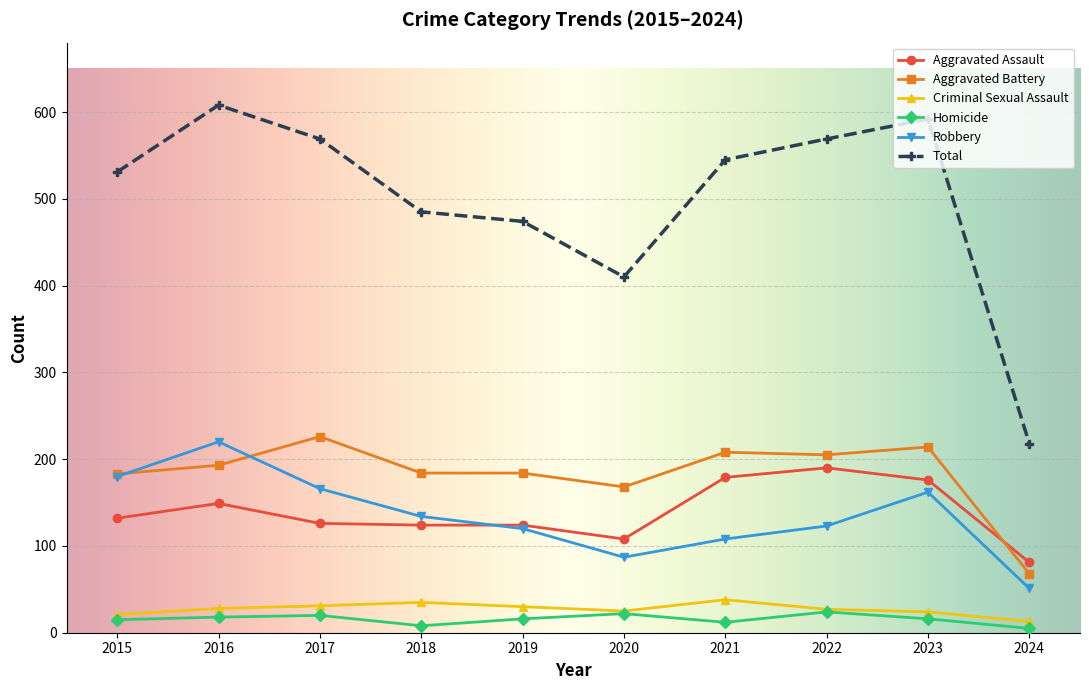

What is the value of the Aggravated Assault point at the 10th from the left?

81